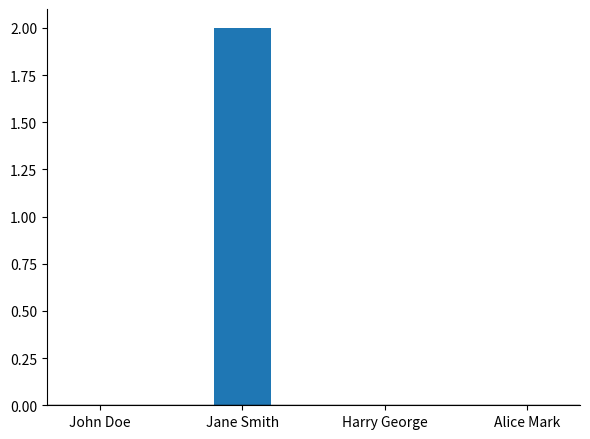

What is the greatest value displayed?

2